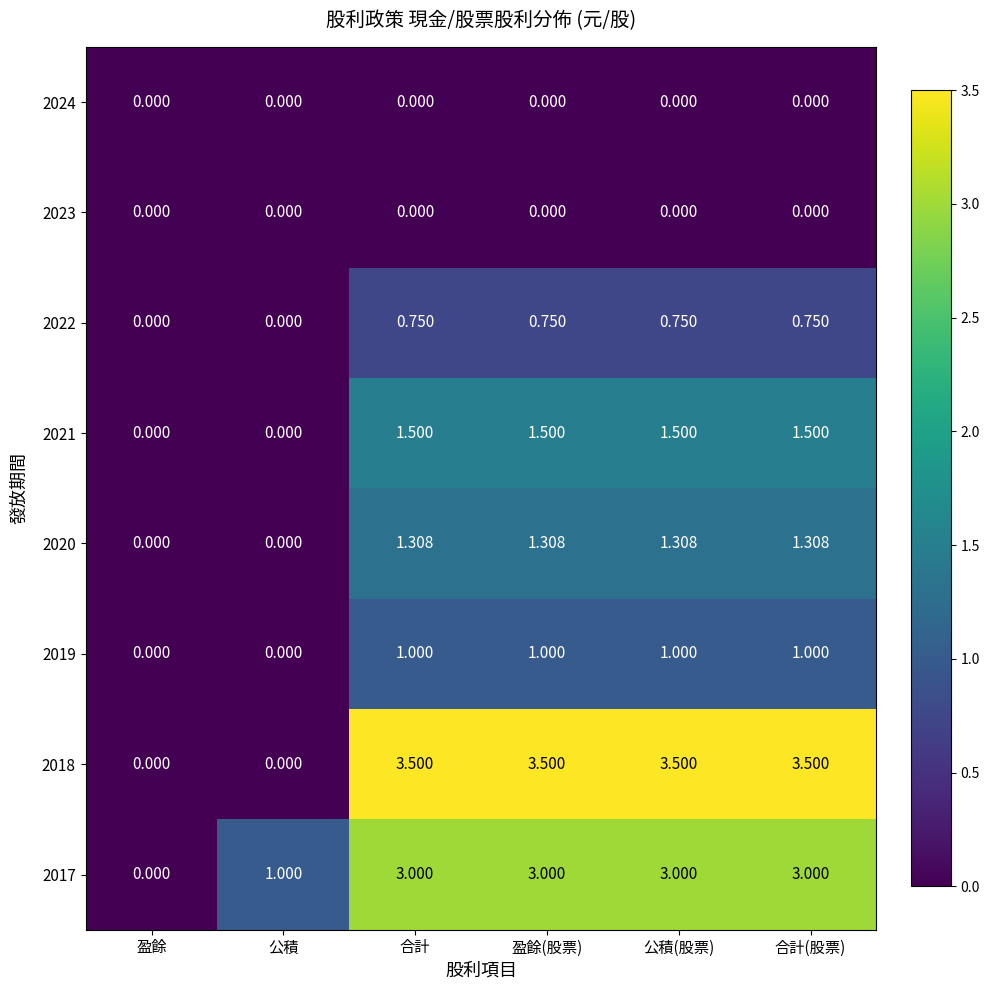

Is the value of 2018 at 合計(股票) greater than the value of 2019 at 公積?

Yes